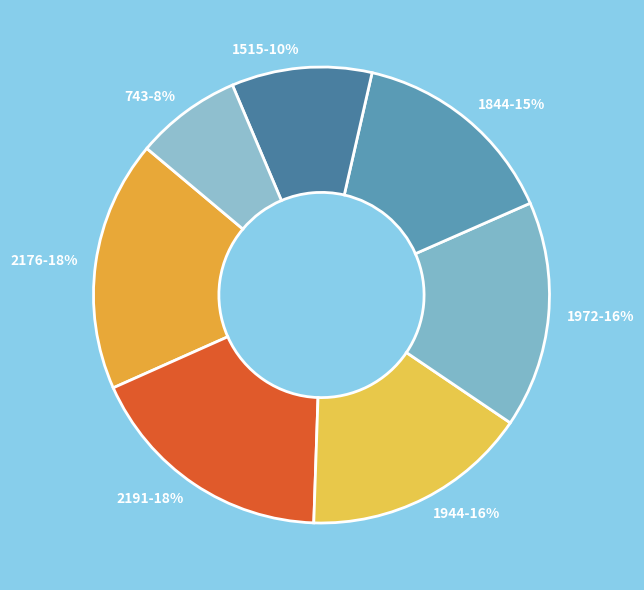

To the nearest percent, what is the difference between the largest and smallest slice percentages?

10%